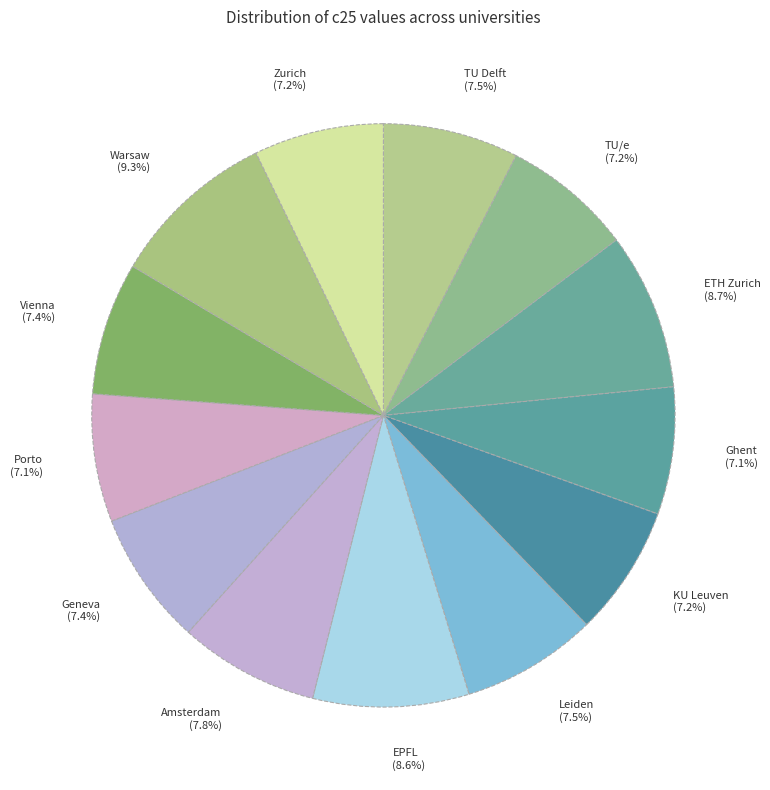

Does any single category account for the majority?

No